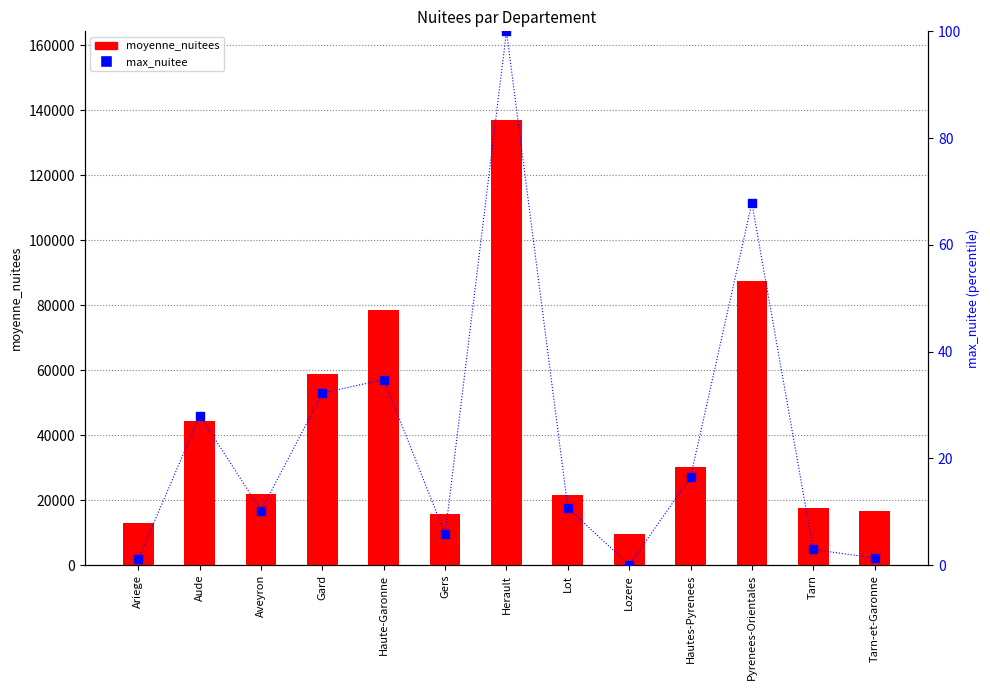

What are all the series names shown in the legend?

moyenne_nuitees, max_nuitee